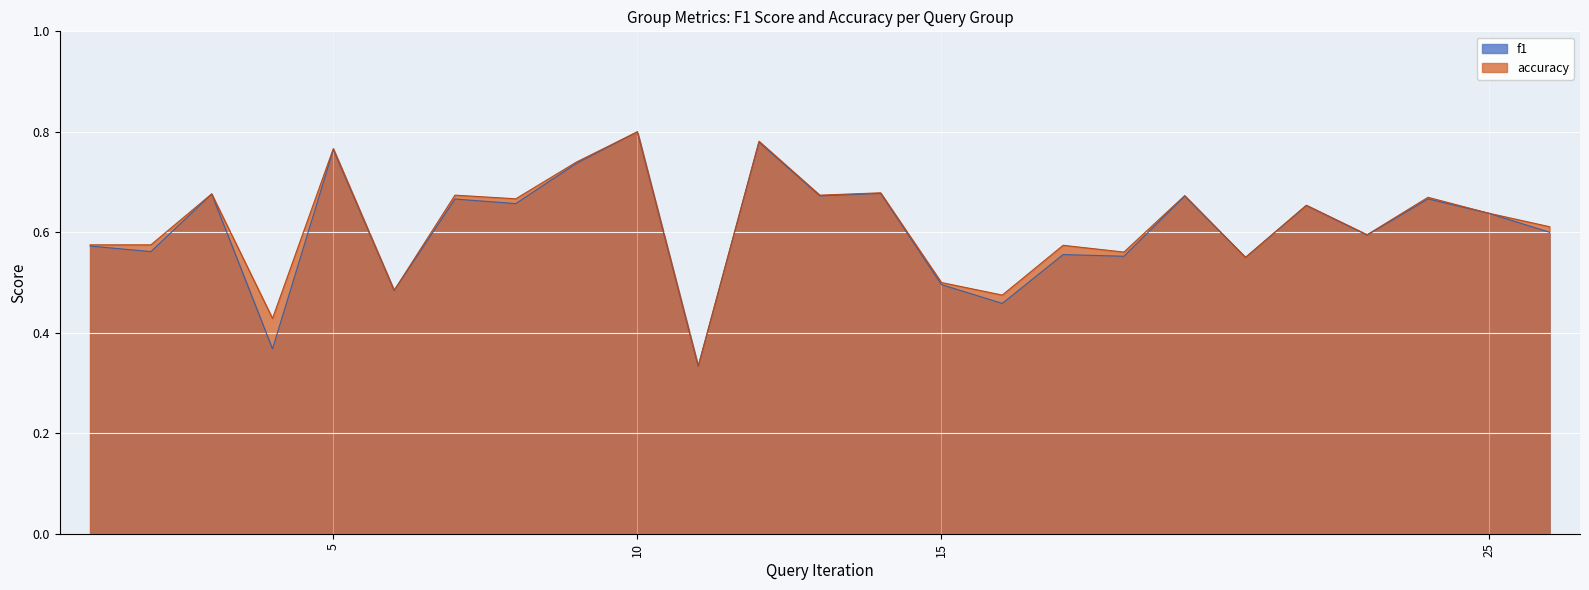

Reading left to right, what are all the values shown in this chart?

f1: 0.6	0.6	0.7	0.4	0.8	0.5	0.7	0.7	0.7	0.8	0.3	0.8	0.7	0.7	0.5	0.5	0.6	0.6	0.7	0.6	0.7	0.6	0.7	0.6	0.6
accuracy: 0.6	0.6	0.7	0.4	0.8	0.5	0.7	0.7	0.7	0.8	0.3	0.8	0.7	0.7	0.5	0.5	0.6	0.6	0.7	0.6	0.7	0.6	0.7	0.6	0.6